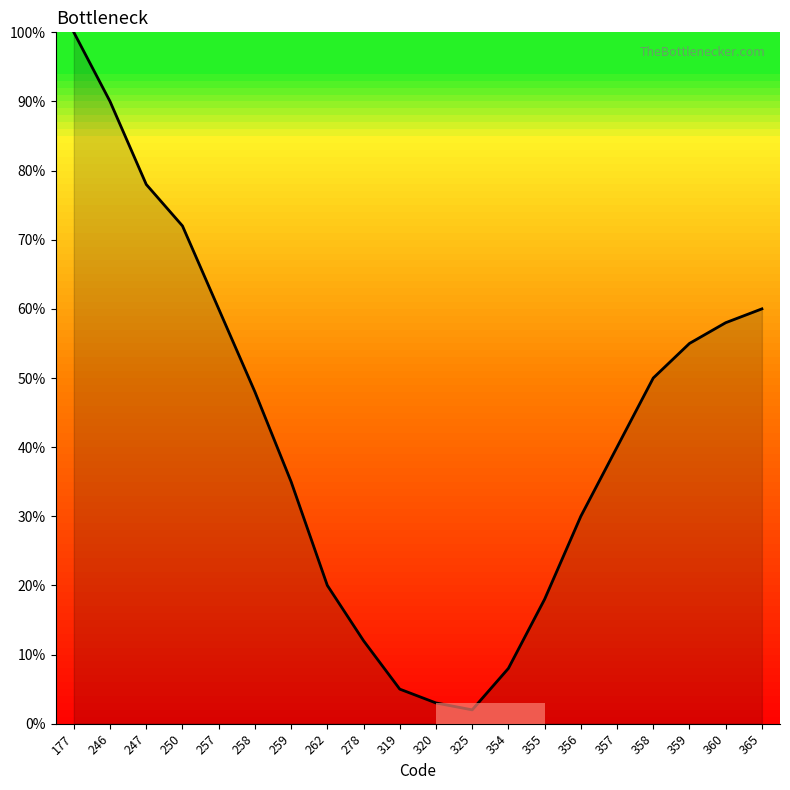

What is the maximum value shown in the chart?

100